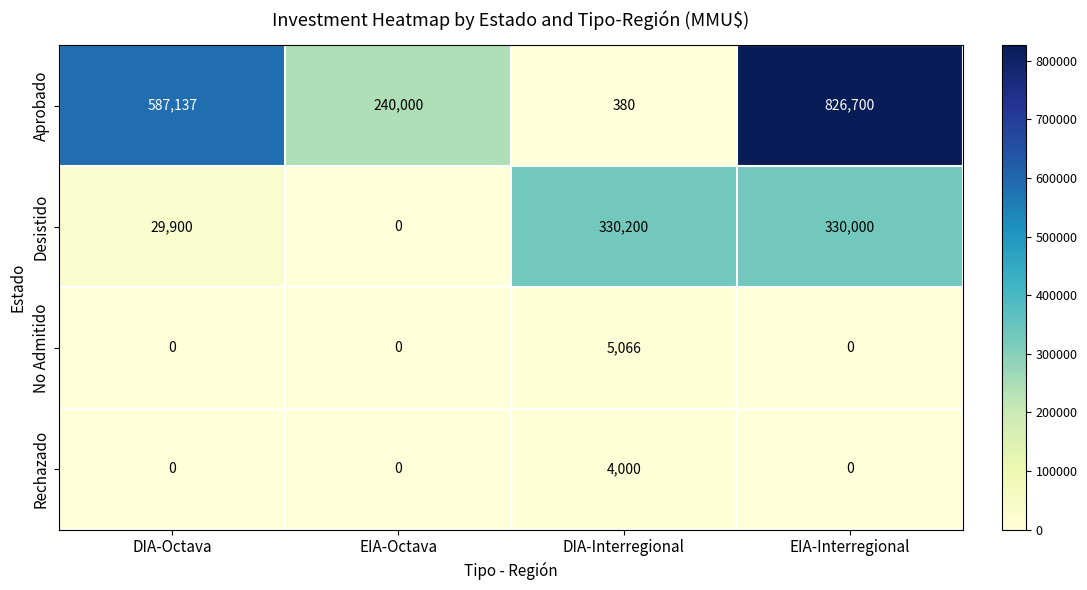

What is the difference between the No Admitido values at EIA-Octava and DIA-Interregional?

5066